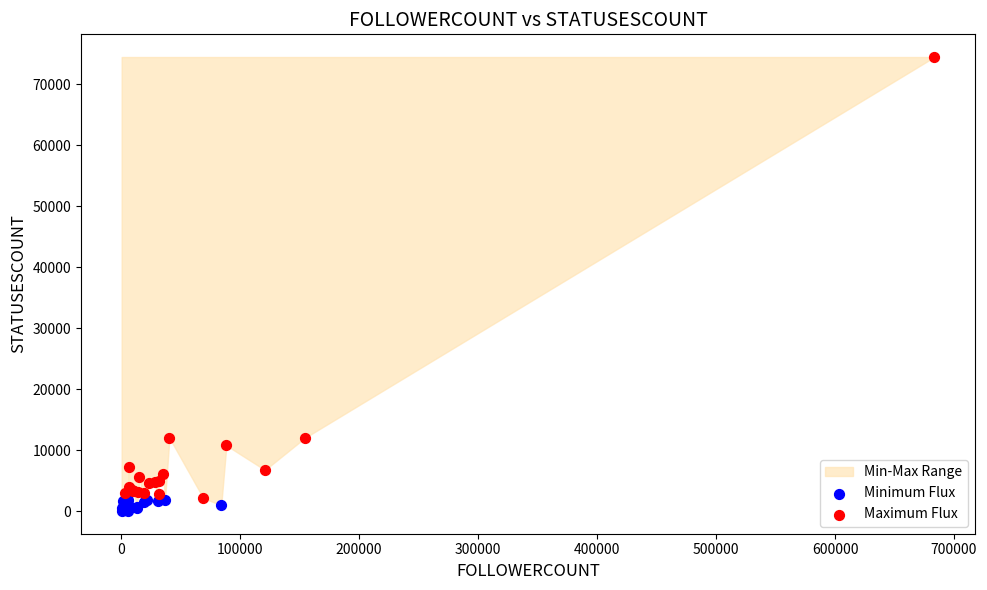

Which series has the largest Y range (max minus min)?

Maximum Flux